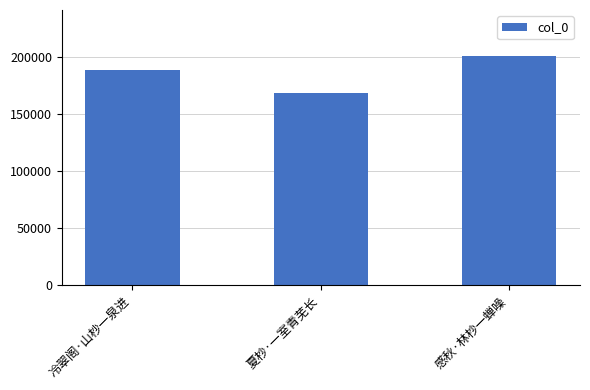

Reading right to left, extract all data points from this chart.

感秋·林杪一蝉噪=201058	夏杪·一室青芜长=168557	冷翠阁·山杪一泉进=188854